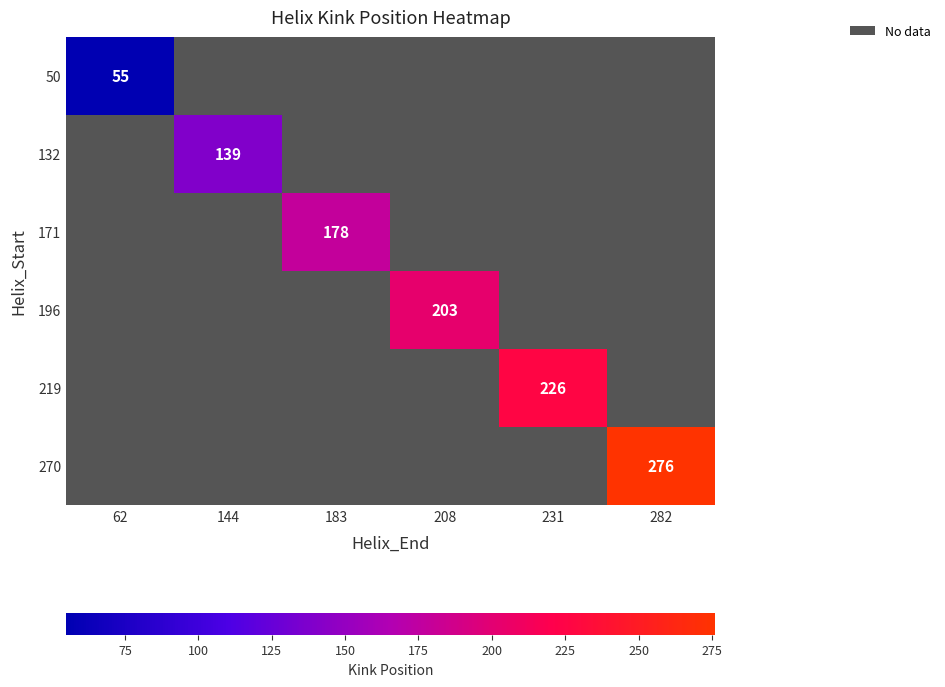

At which category does the chart reach its minimum across all series?

62